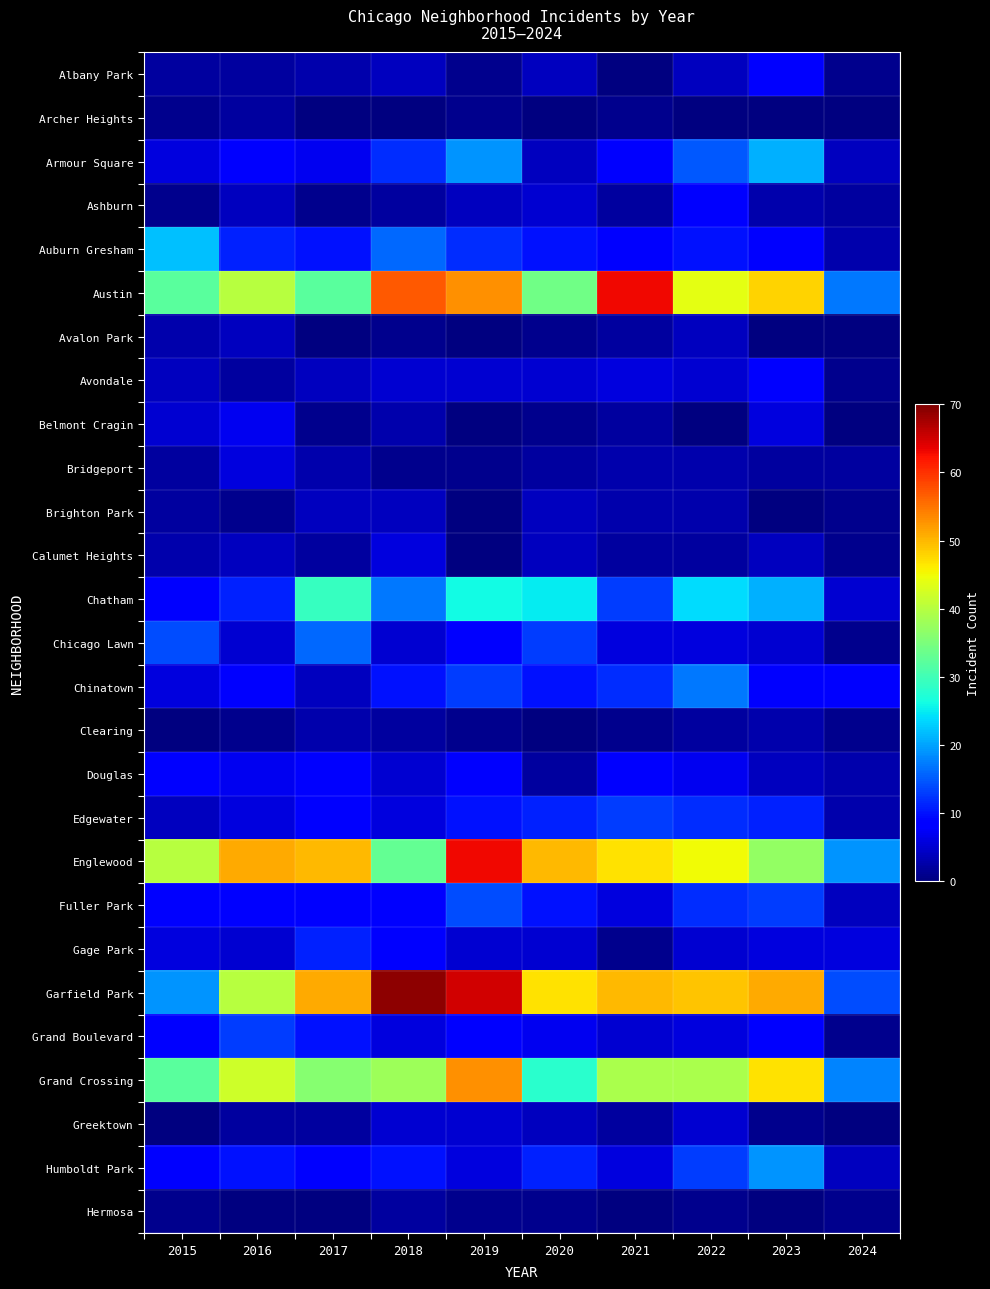

Is it true that Calumet Heights equals 2.0 at 2022?

True